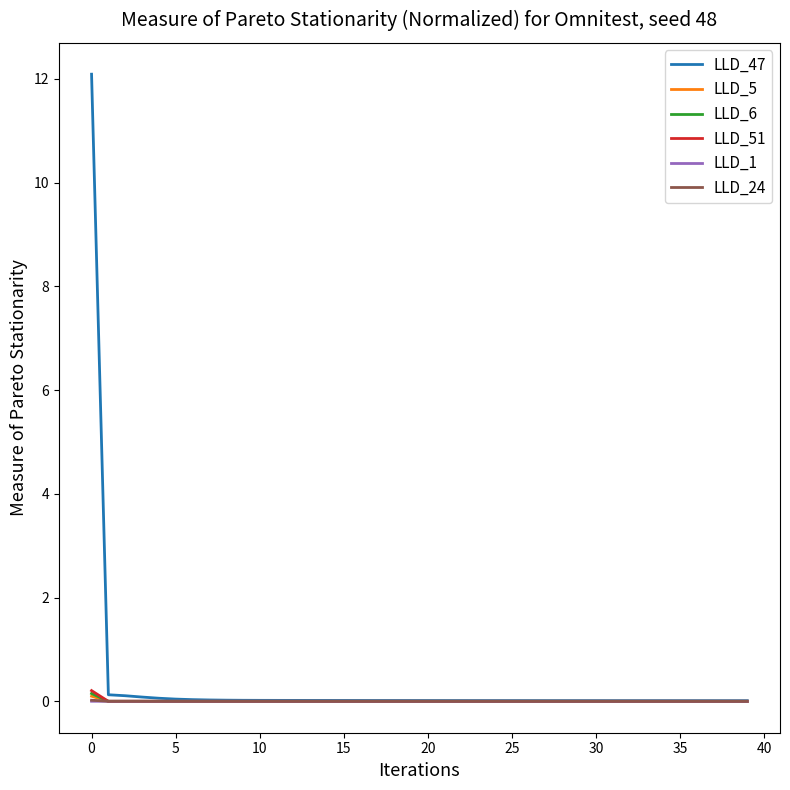

How many lines are shown in the chart?

6